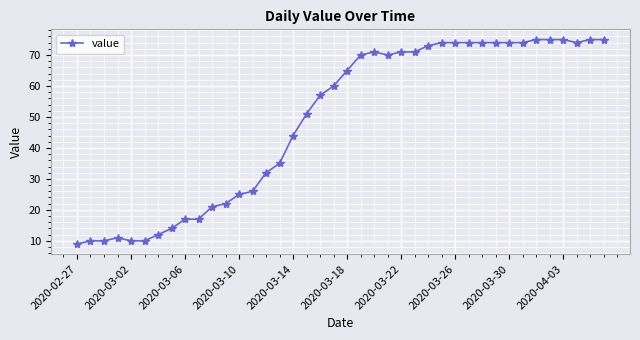

What is the value of the 16th point from the left?

35